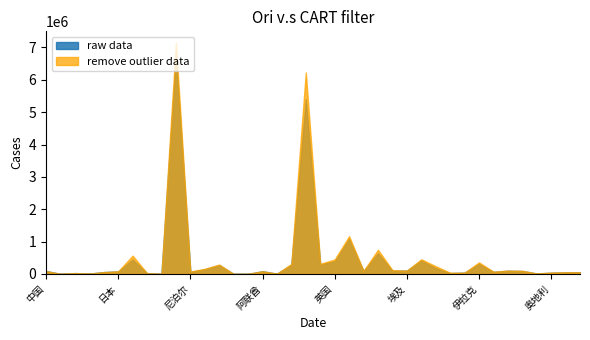

What is the total value across all series at 伊拉克?

673887